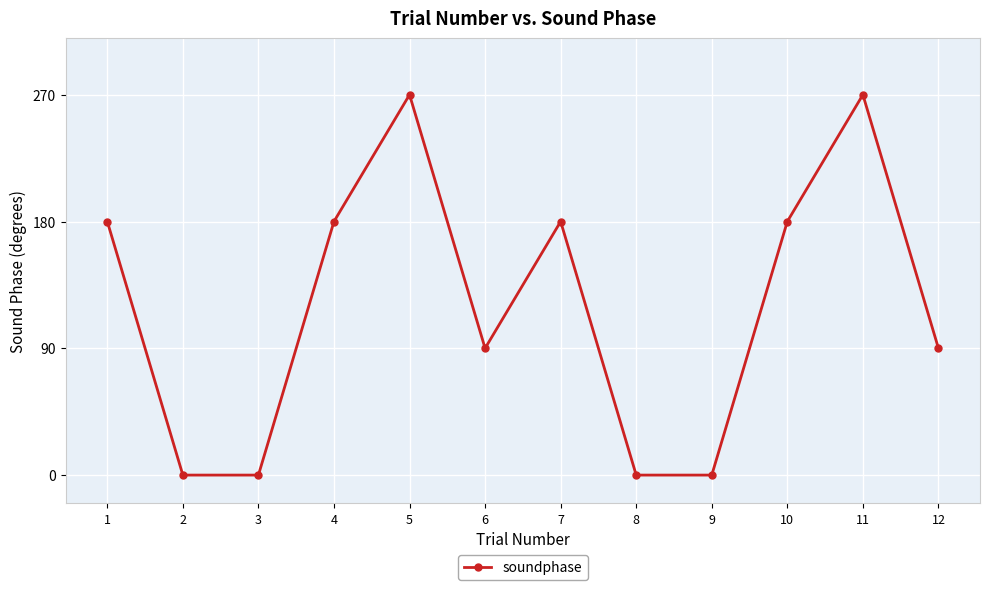

What is the change in value from 1 to 8?

-180